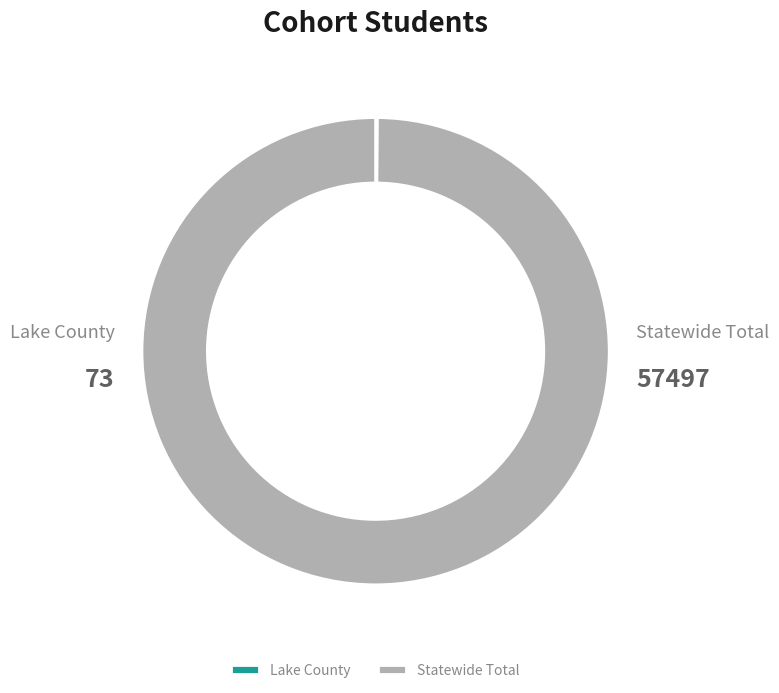

Is it true that Statewide Total is 100% of the pie?

True